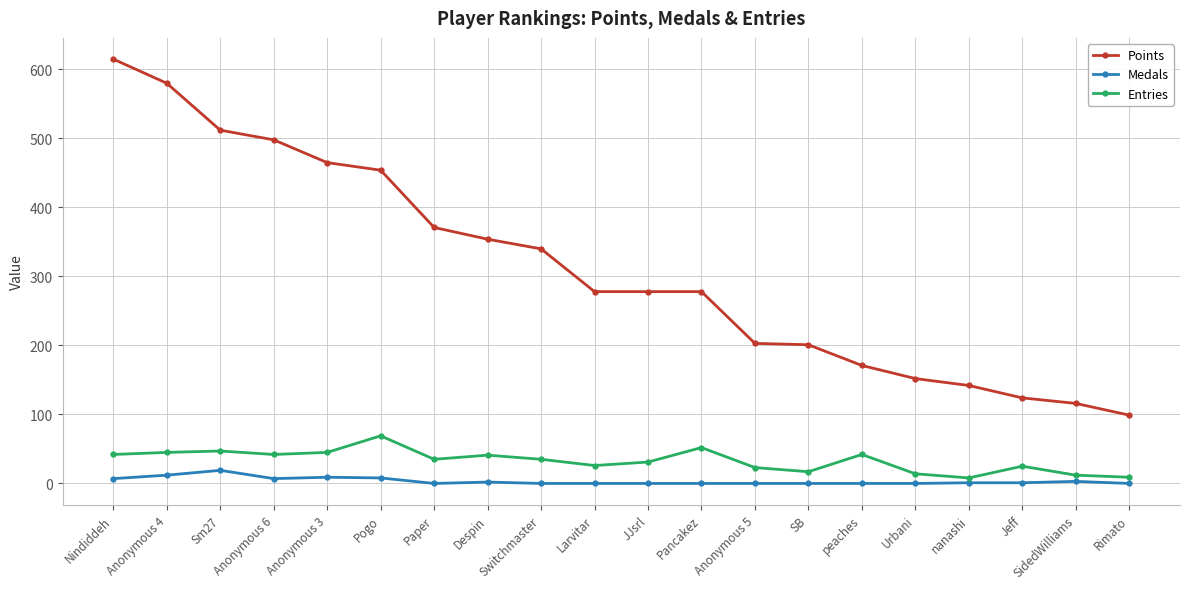

Rank the series at Switchmaster from highest to lowest value.

Points, Entries, Medals